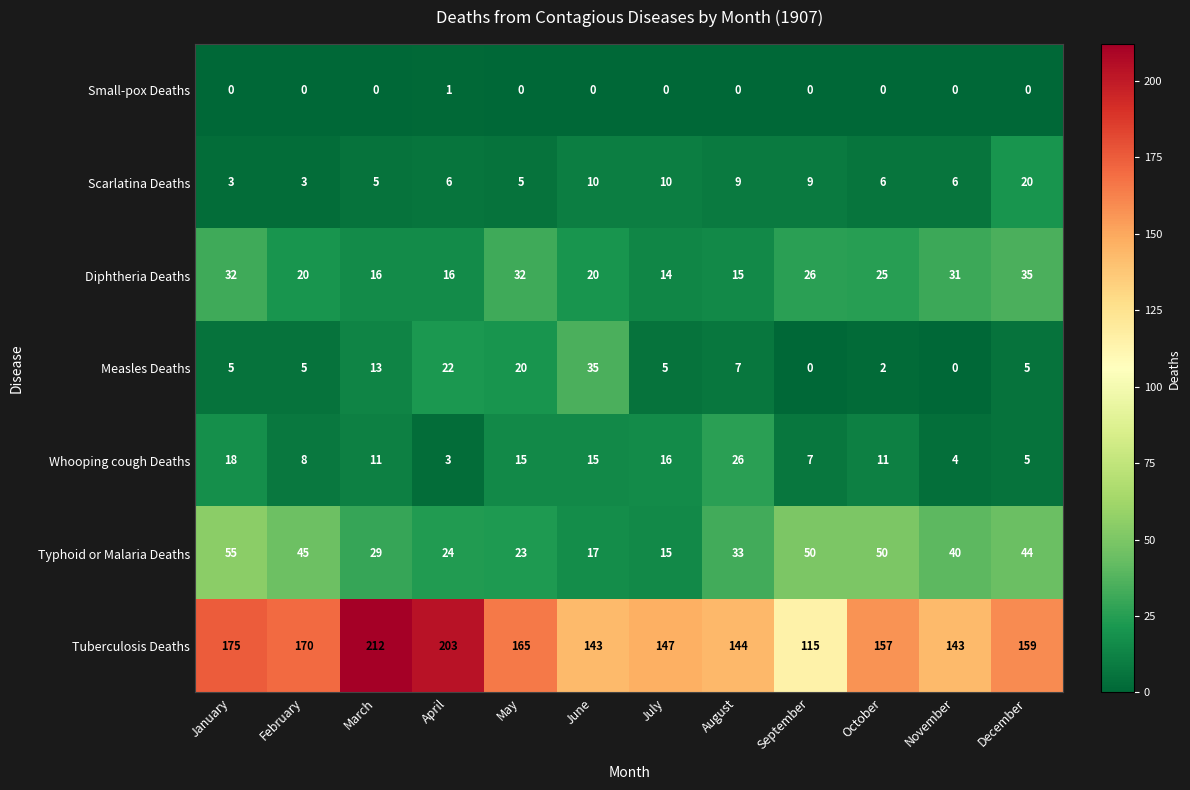

How many data points does each series have?

12